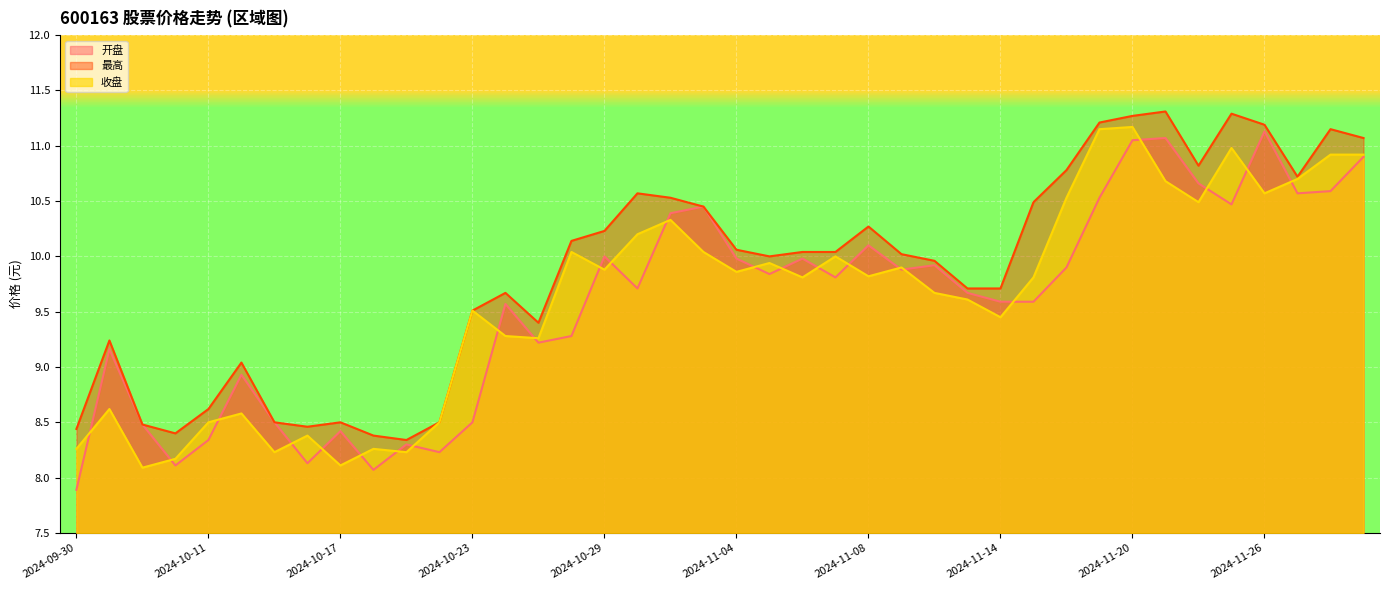

Is it true that 收盘 equals 4.4 at 2024-10-21?

False